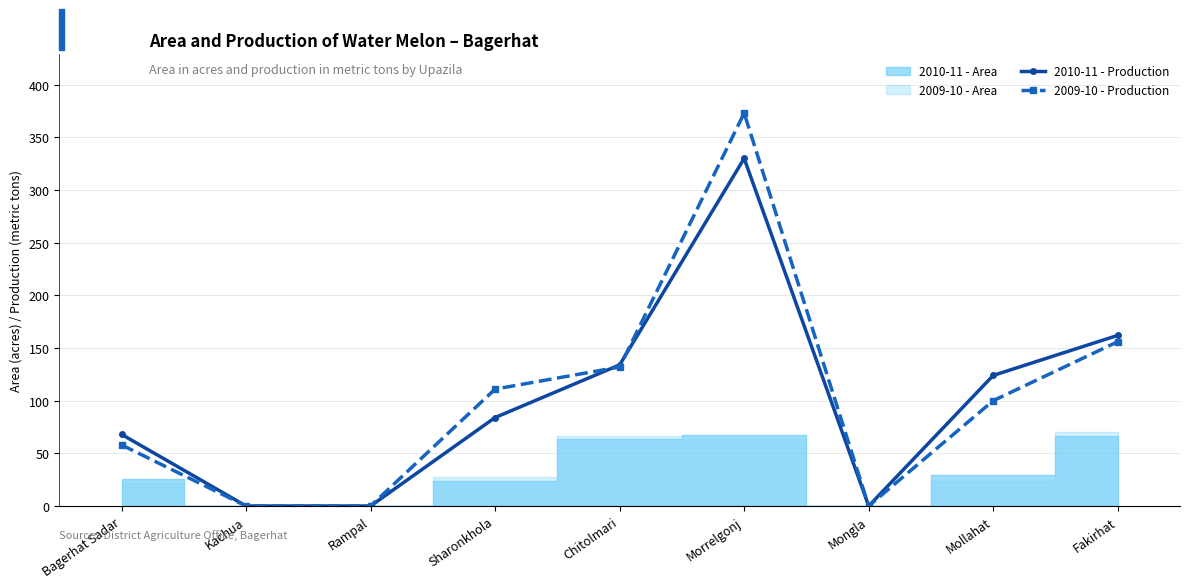

How many values in the 2010-11 - Production series are below 84?

4